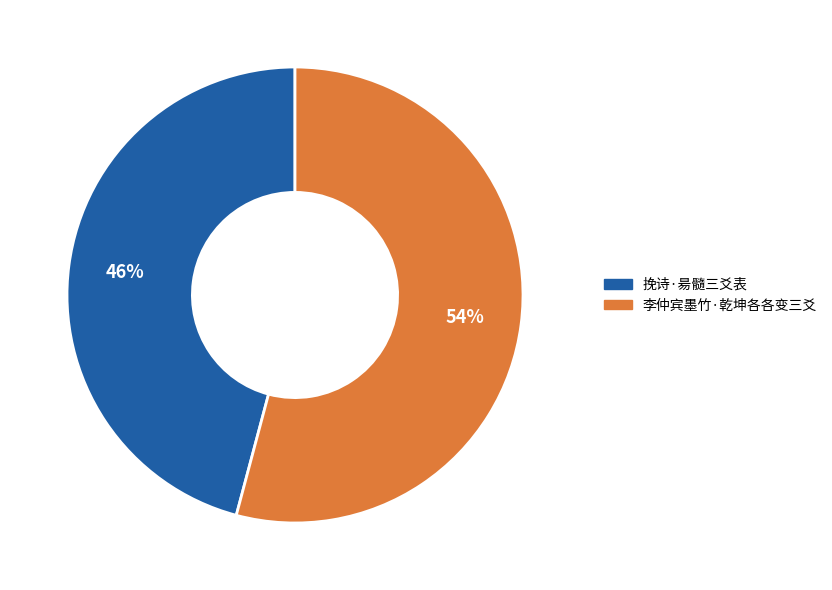

What percentage is the 李仲宾墨竹·乾坤各各变三爻 slice, to the nearest percent?

54%